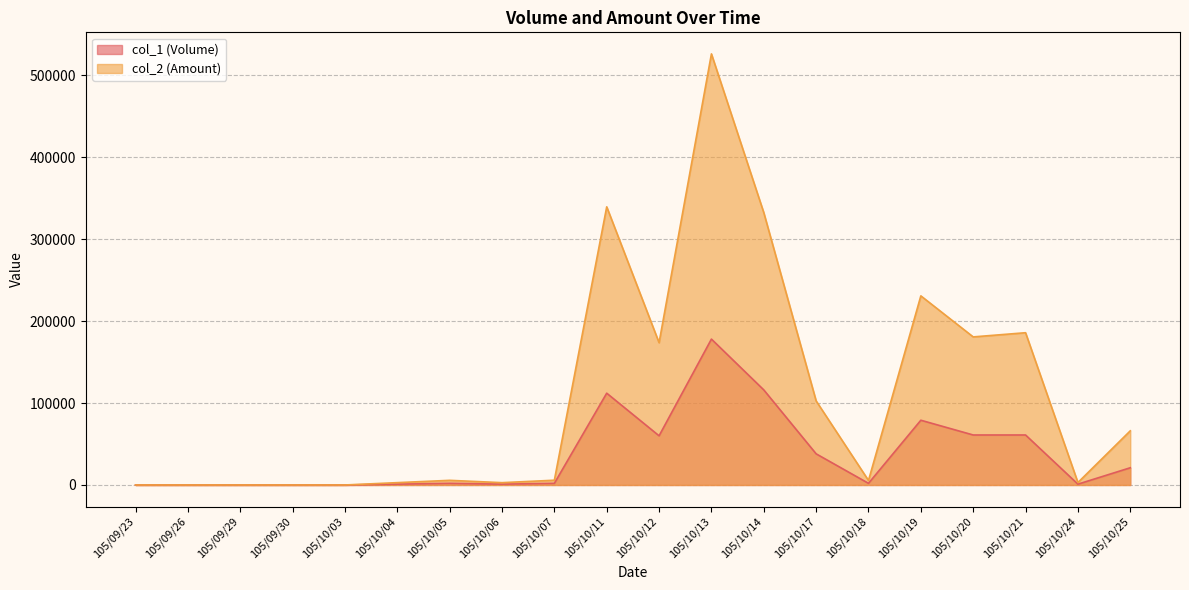

Is it true that col_2 (Amount) equals 66070 at 105/10/25?

True